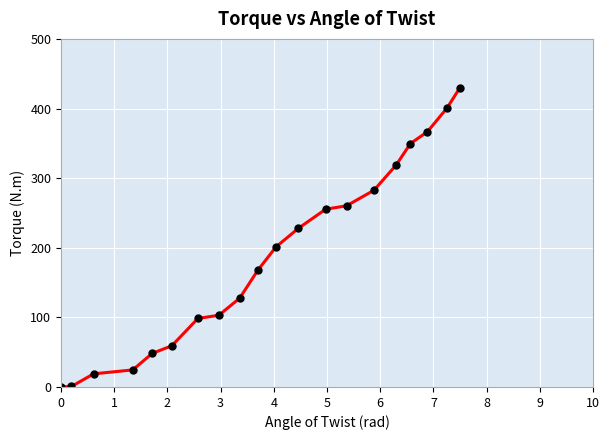

What is the value of the 11th point from the left?

201.4